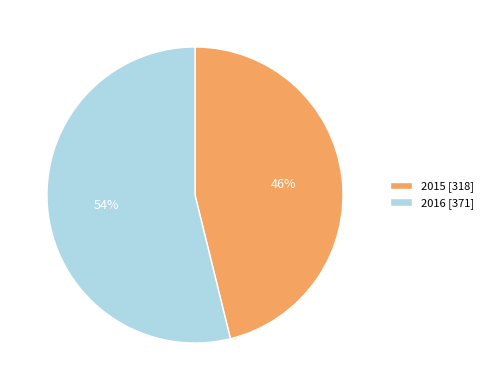

To the nearest percent, what is the combined percentage of 2015 and 2016?

100%